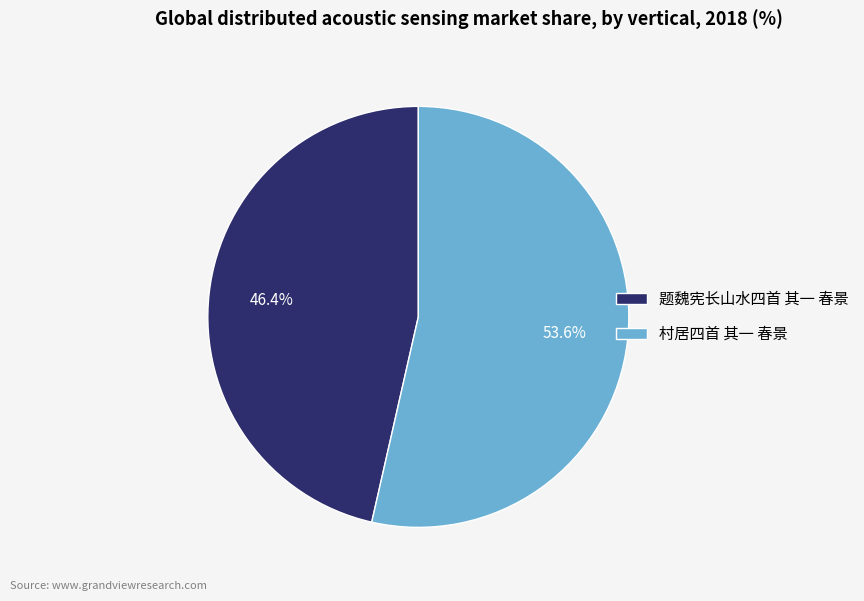

How many segments does this pie chart have?

2